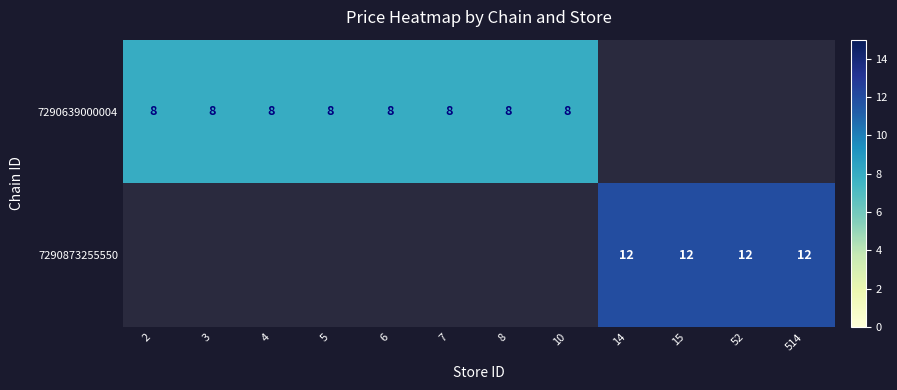

Which label corresponds to the largest value in the chart?

14